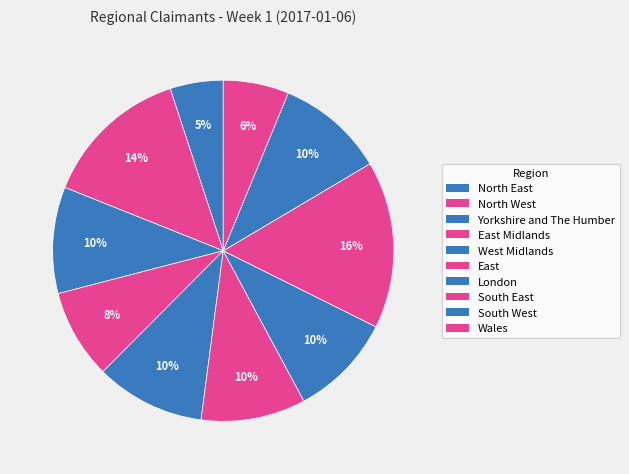

How many segments does this pie chart have?

10